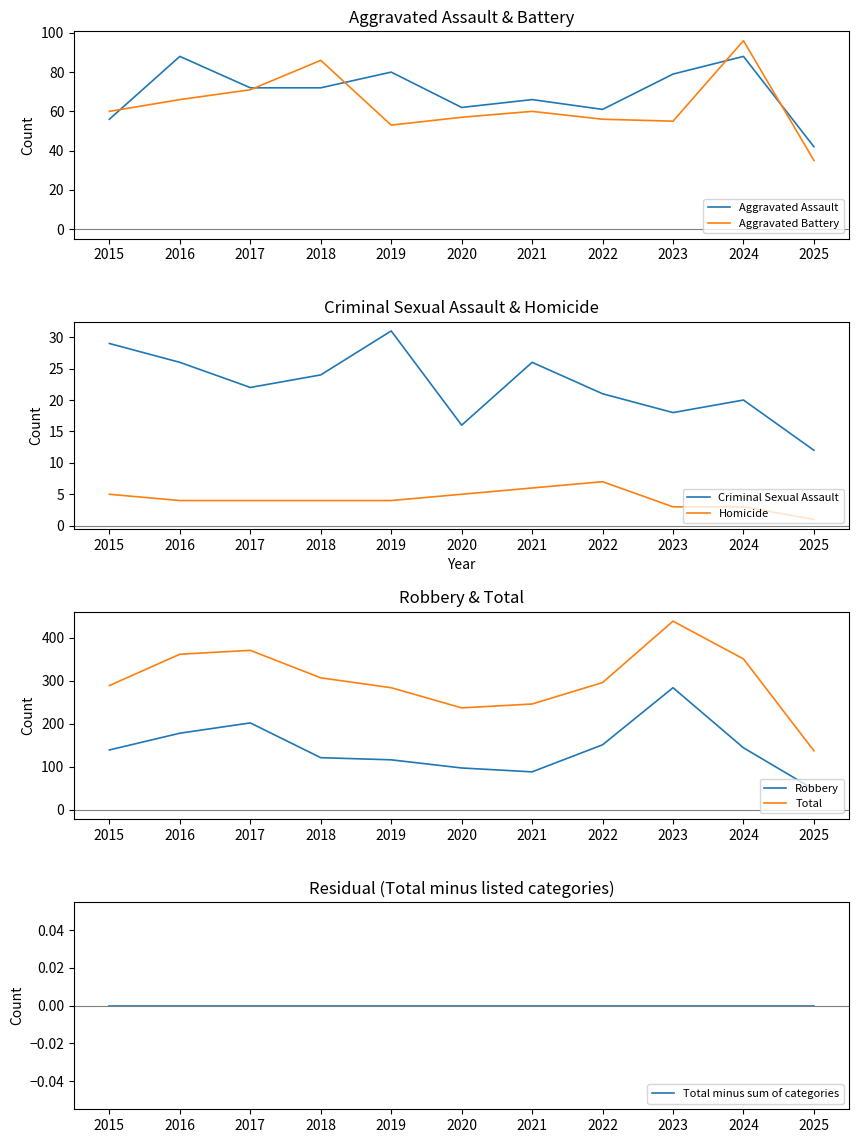

At how many categories does at least one series exceed 158?

10